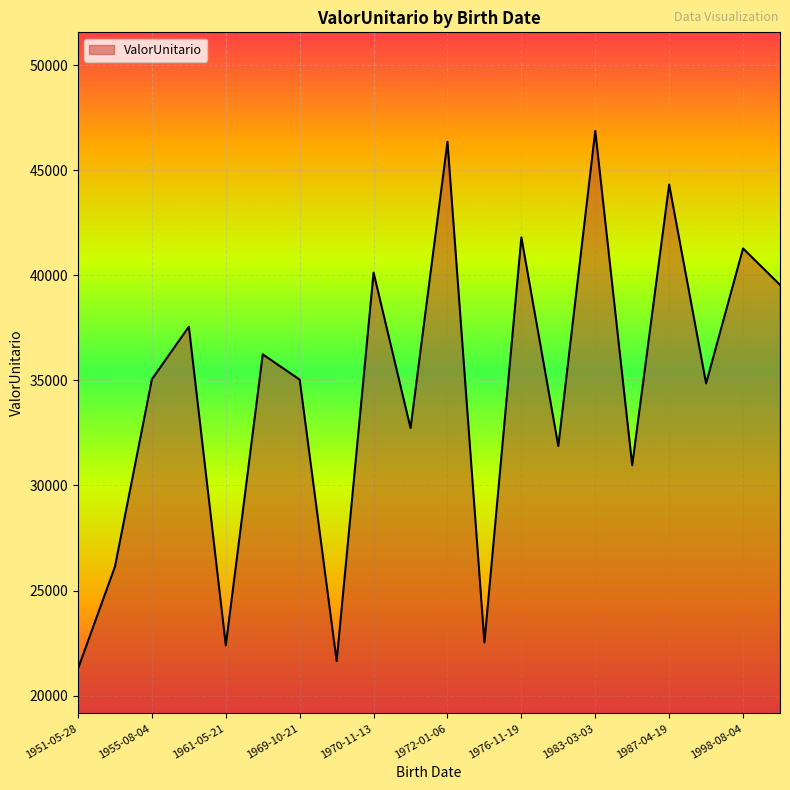

What is the greatest value displayed?

46875.3